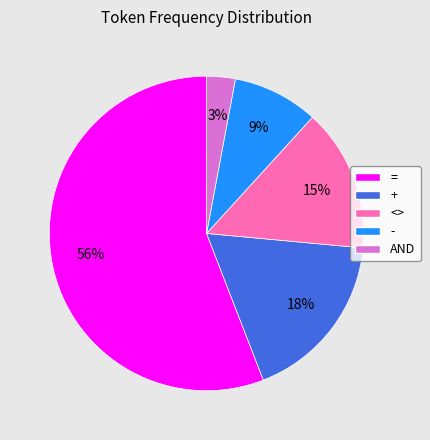

Which category accounts for the majority?

=